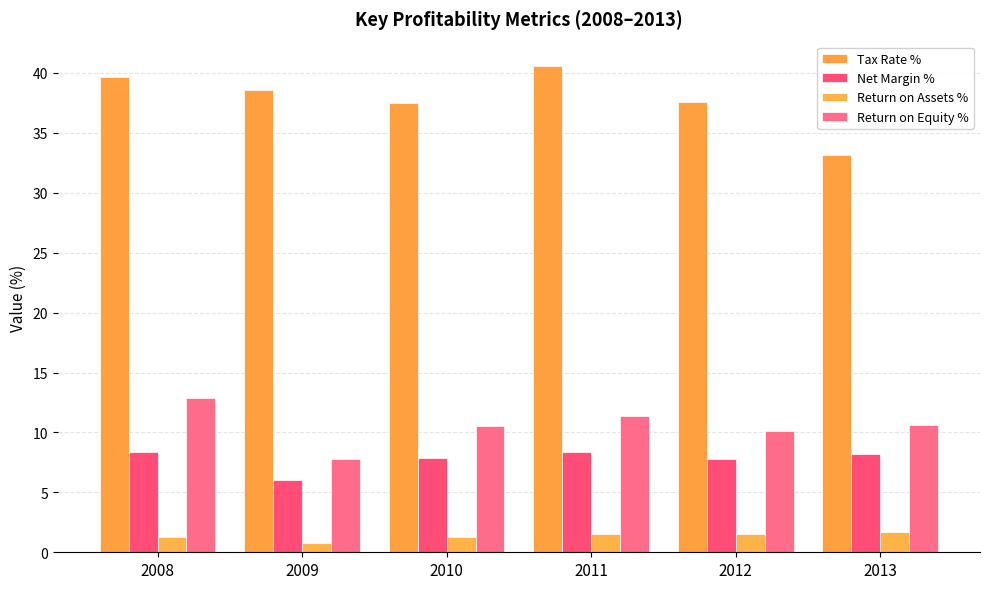

Count the number of data series in this chart.

4